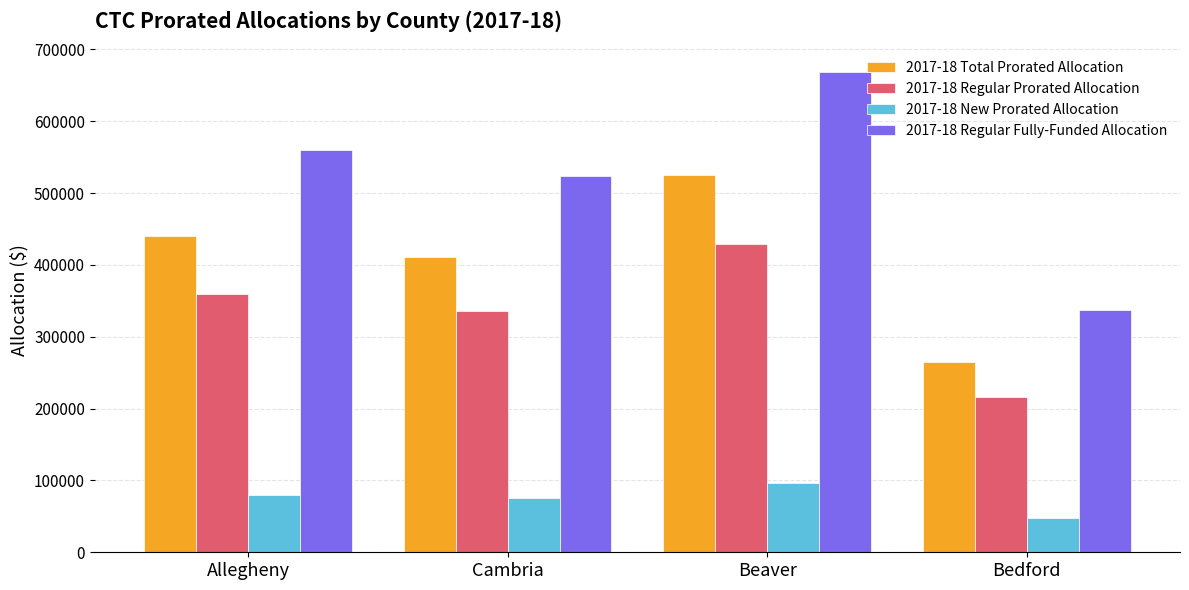

What is the spread (max minus min) of values at Allegheny?

479825.6